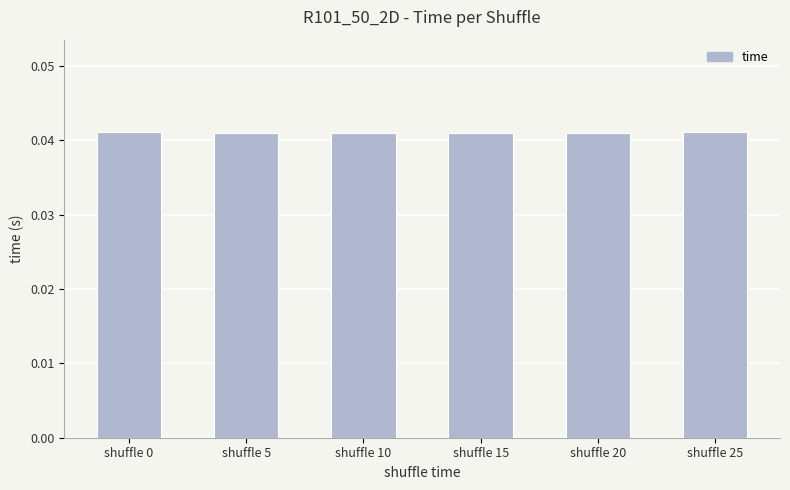

What is the sum of the values at shuffle 5 and shuffle 15?

0.1